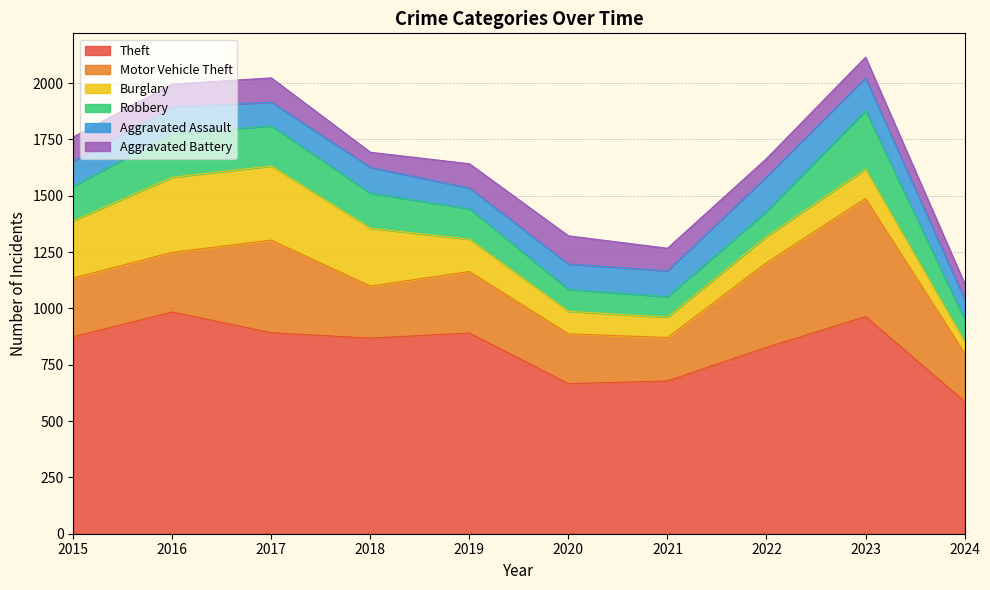

What is the value of the Theft point at the 2nd from the left?

984